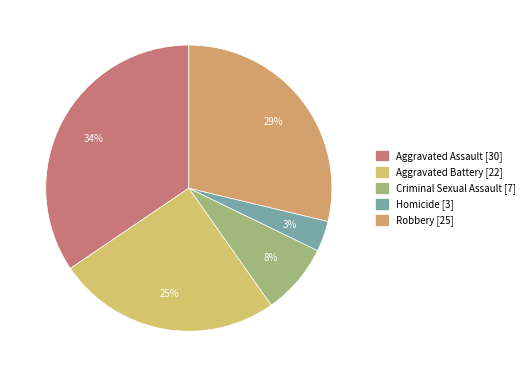

Which category has the biggest portion of the pie?

Aggravated Assault